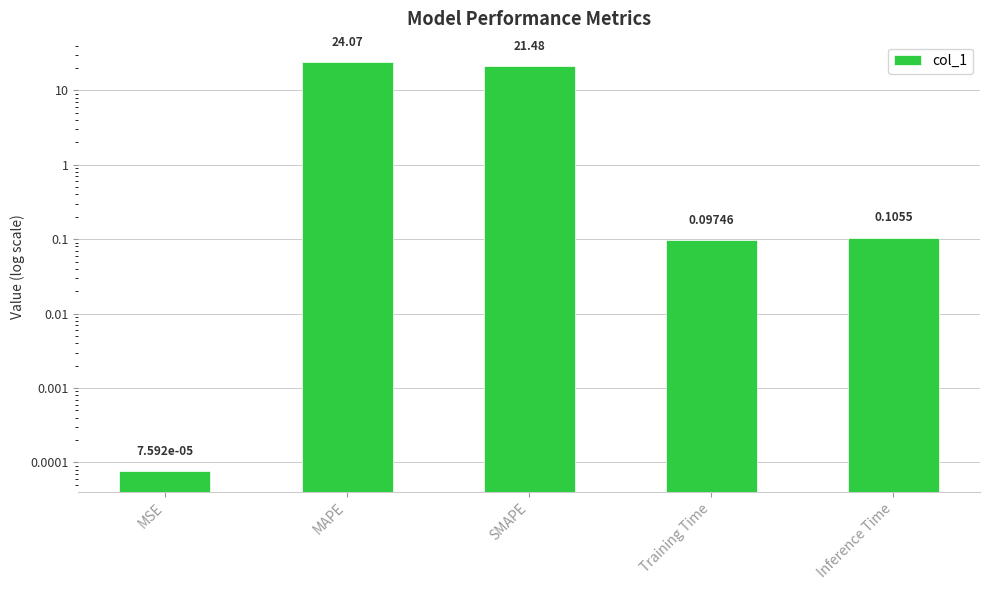

The chart shows a value of 35.9 at SMAPE. True or false?

False